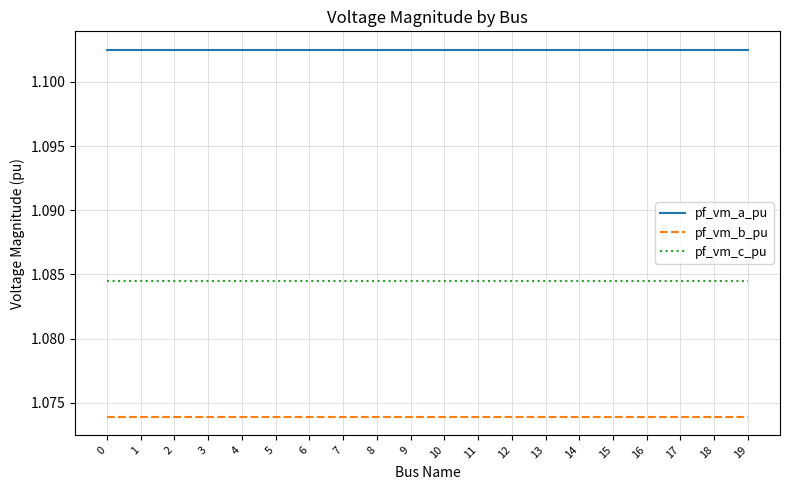

Is the value of pf_vm_b_pu at 8 greater than the value of pf_vm_a_pu at 14?

No